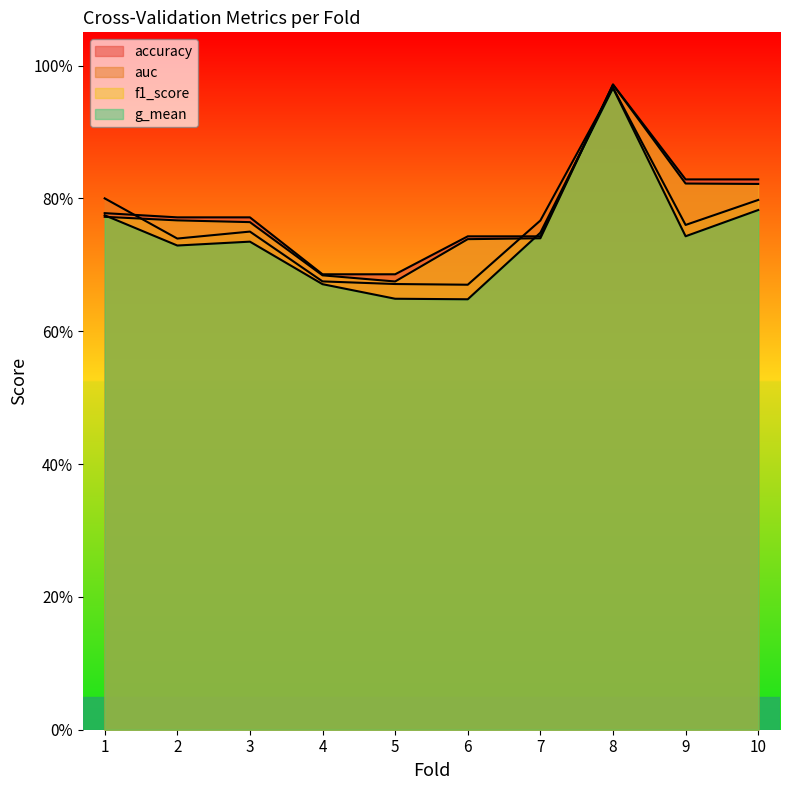

At which category does the chart reach its peak across all series?

8